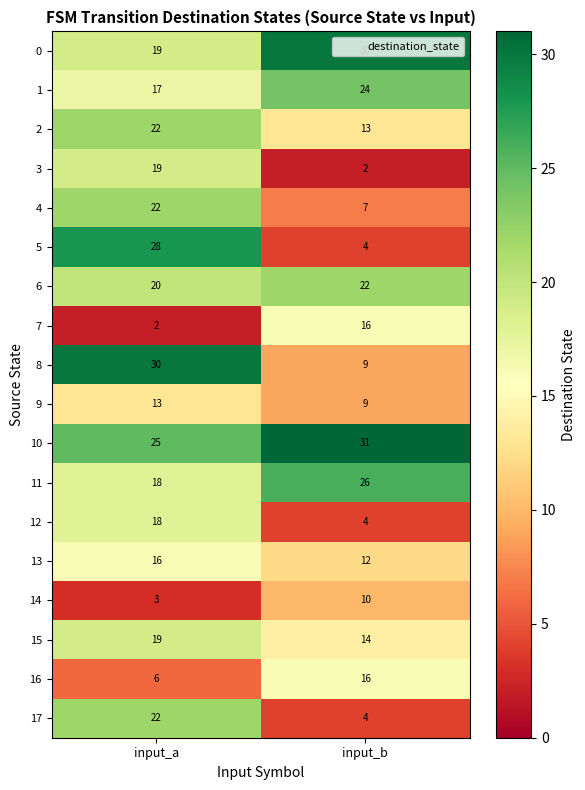

Which label corresponds to the largest value in the chart?

input_b